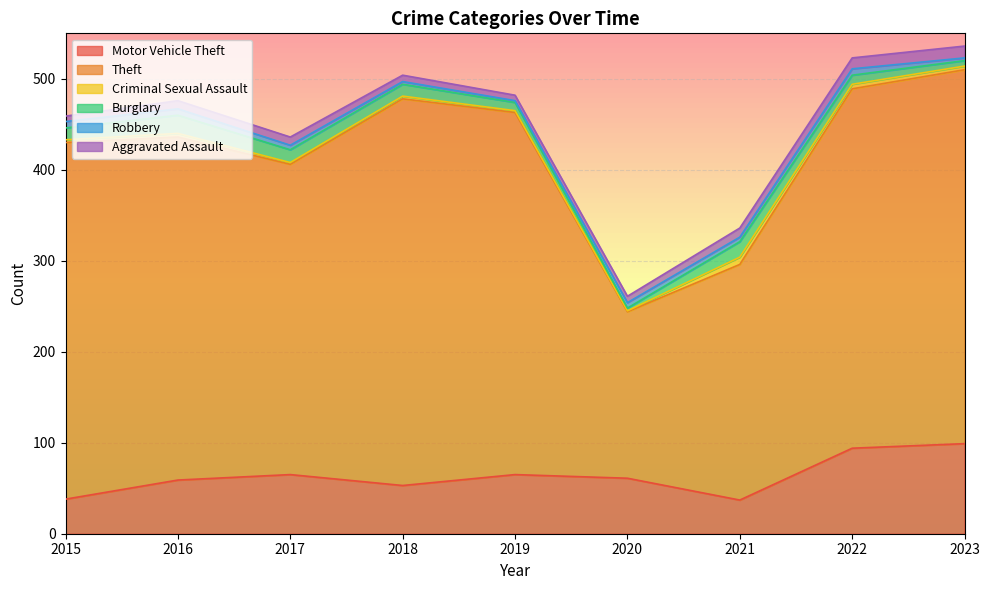

What is the total value across all series at 2019?

482